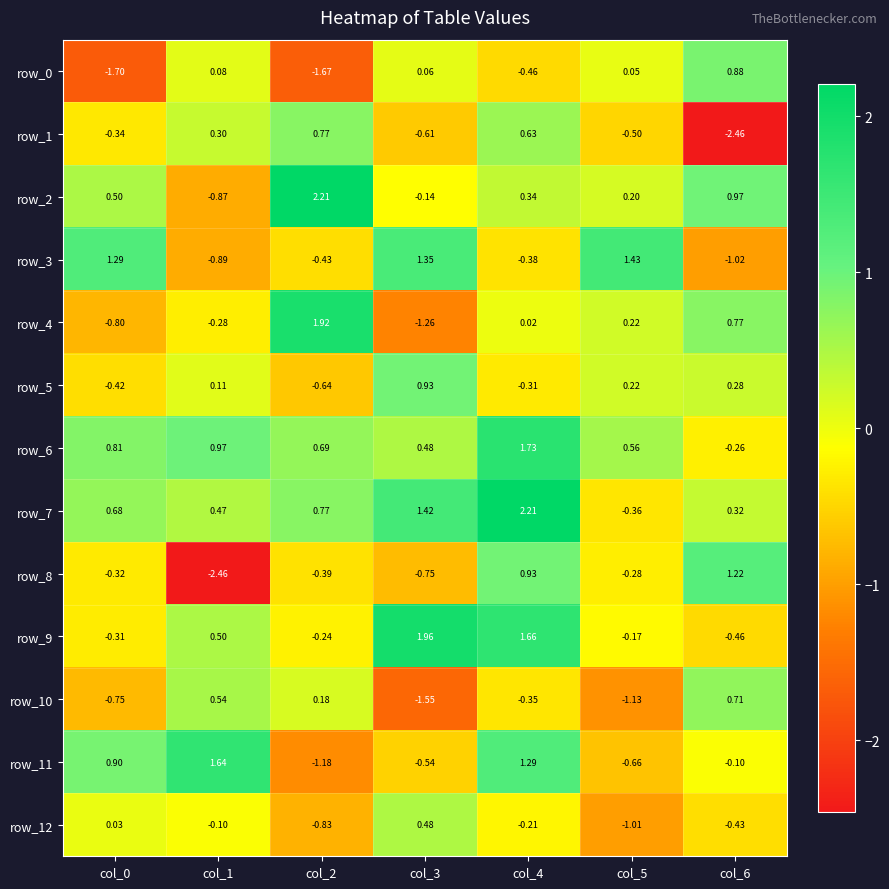

Is the value of row_4 at col_2 greater than the value of row_9 at col_4?

Yes